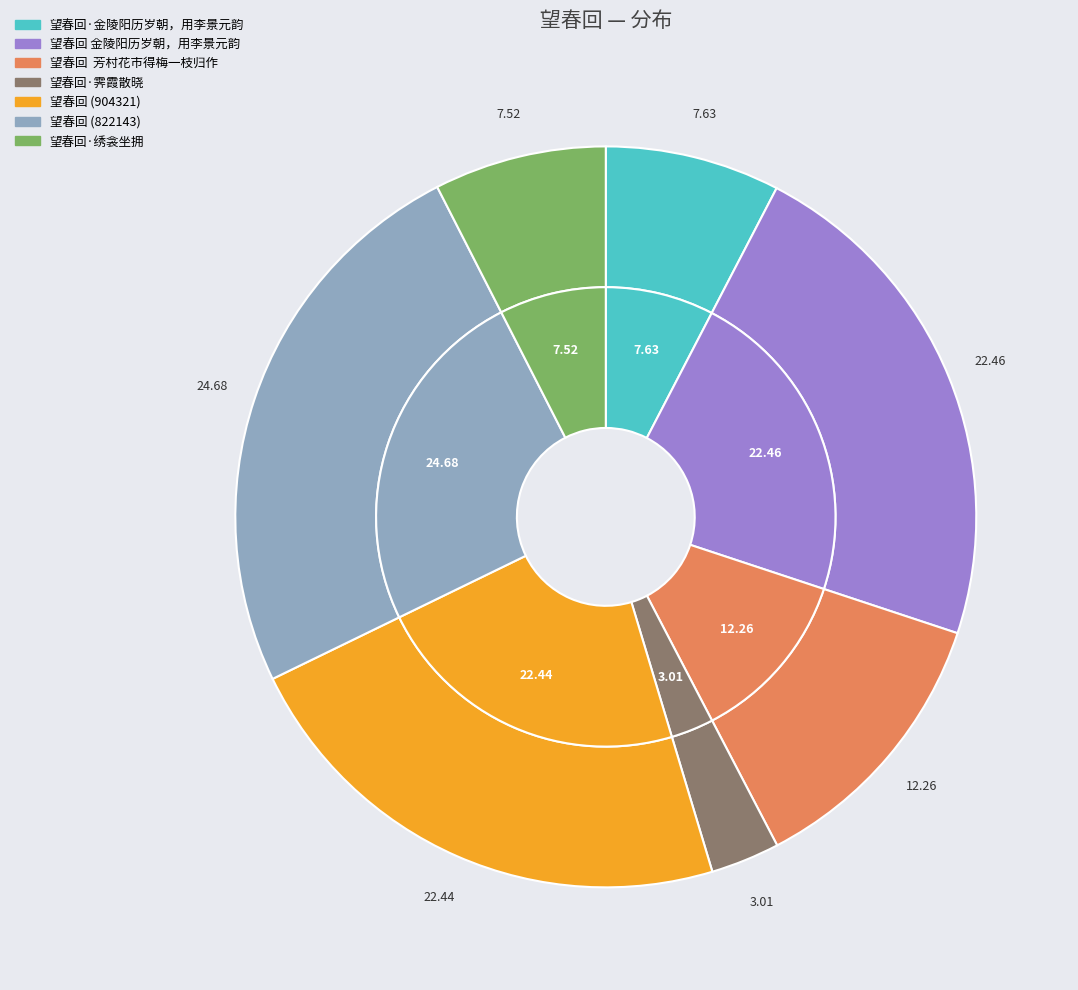

What is the ratio of the value at 望春回·绣衾坐拥 to the value at 望春回·霁霞散晓?

2.5